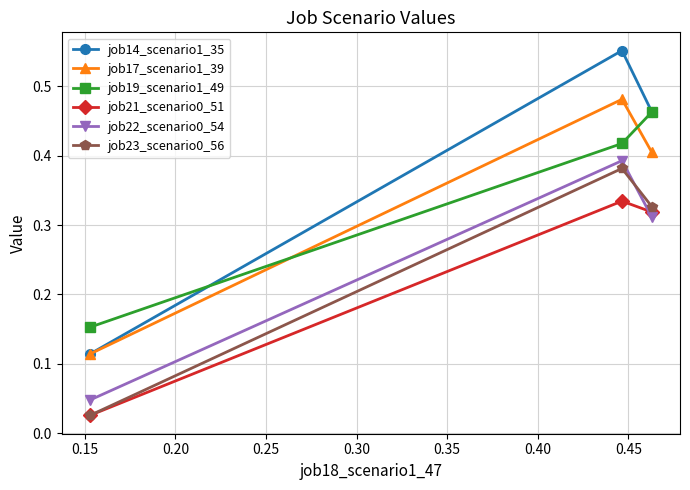

Which series has the largest total across all categories?

job14_scenario1_35